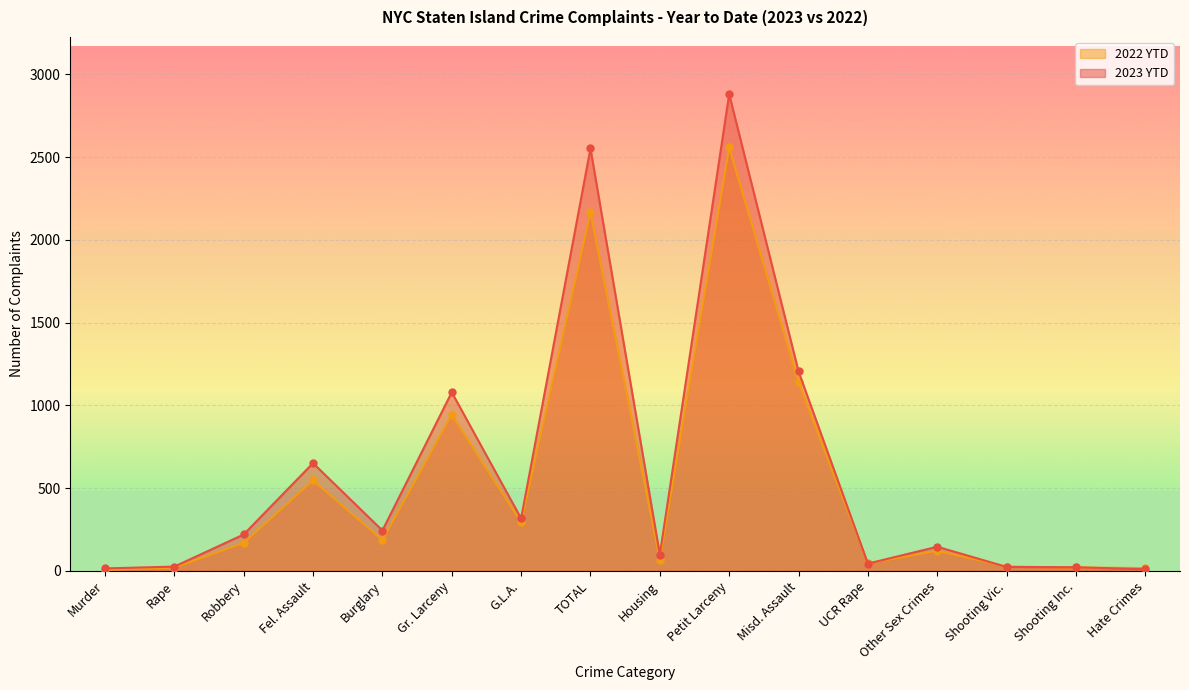

List the series in order of their peak value, highest first.

2023 YTD, 2022 YTD